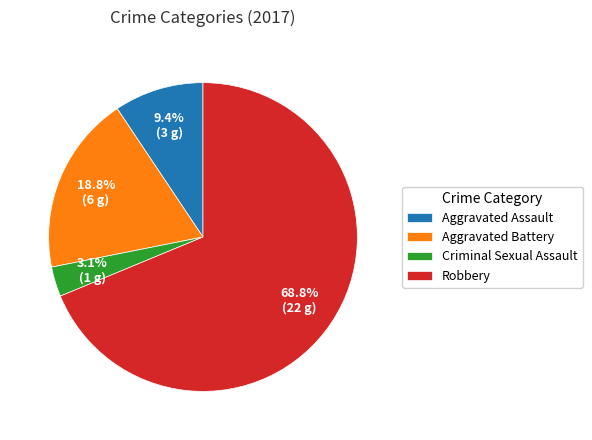

Which category has the biggest portion of the pie?

Robbery